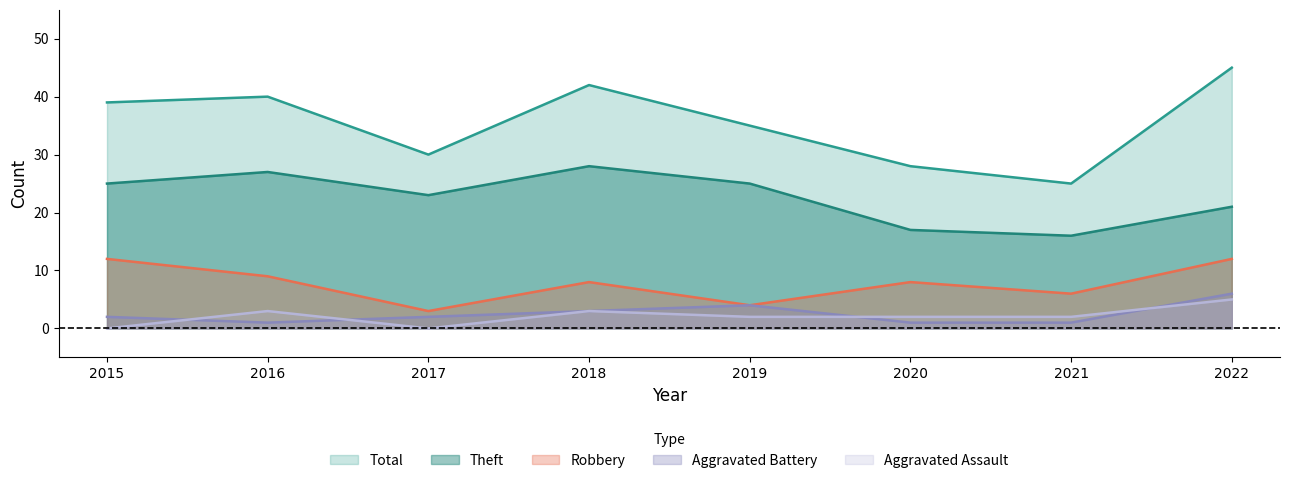

At 2018, list the series in order from largest to smallest.

Total, Theft, Robbery, Aggravated Battery, Aggravated Assault